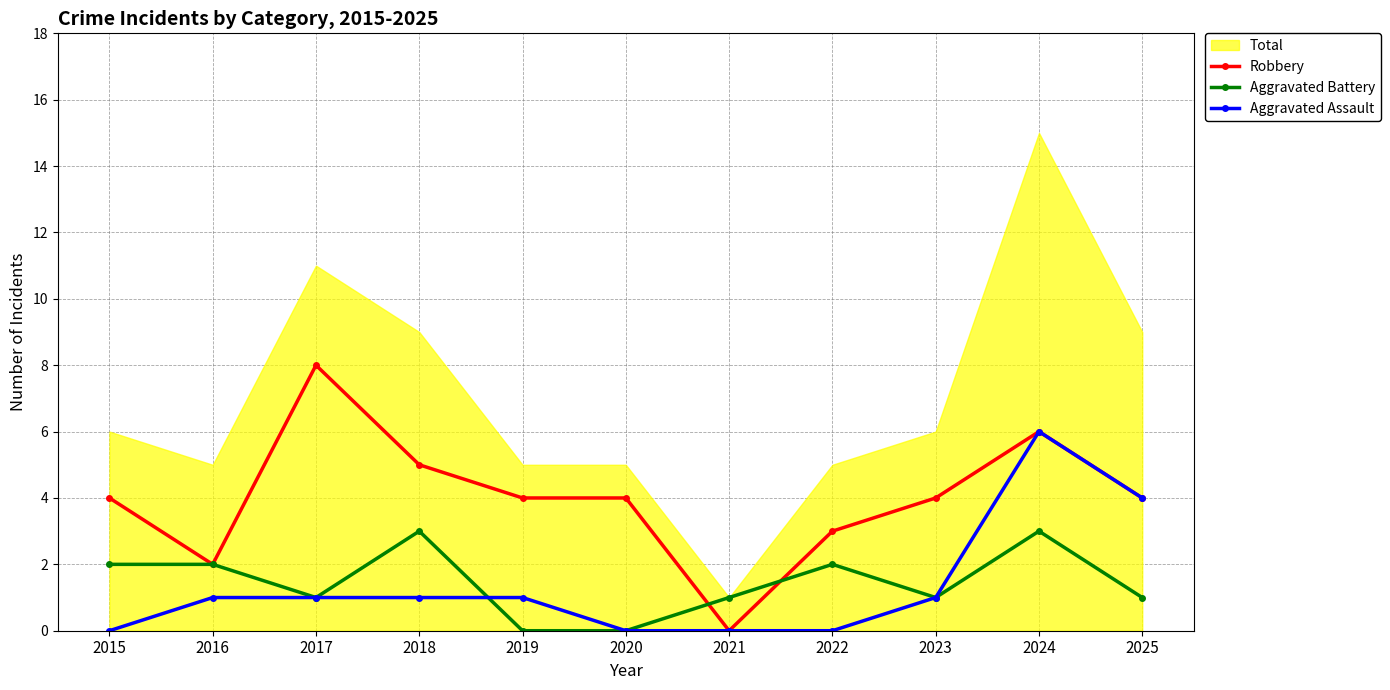

What is the total value across all series at 2016?

5